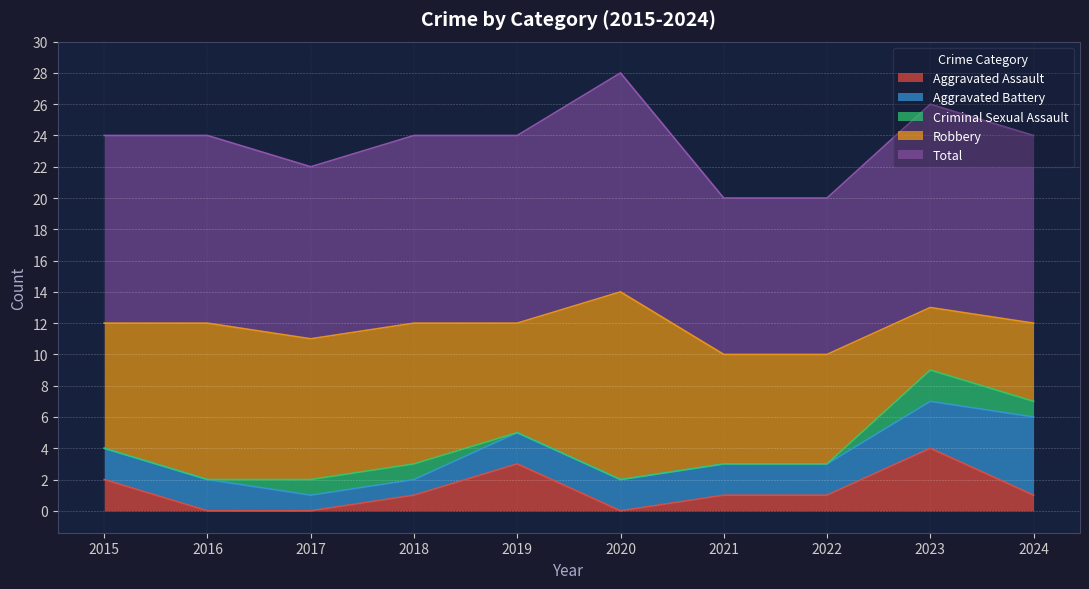

How many Criminal Sexual Assault values are between 0 and 1?

9